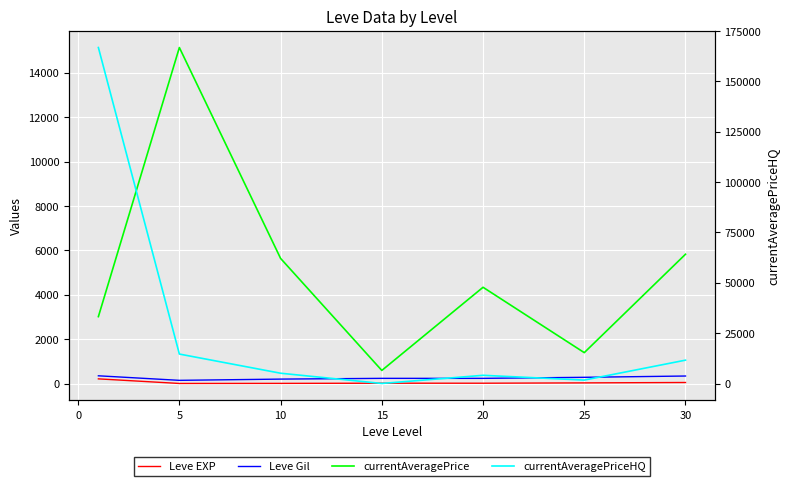

Which series has the largest total across all categories?

currentAveragePriceHQ